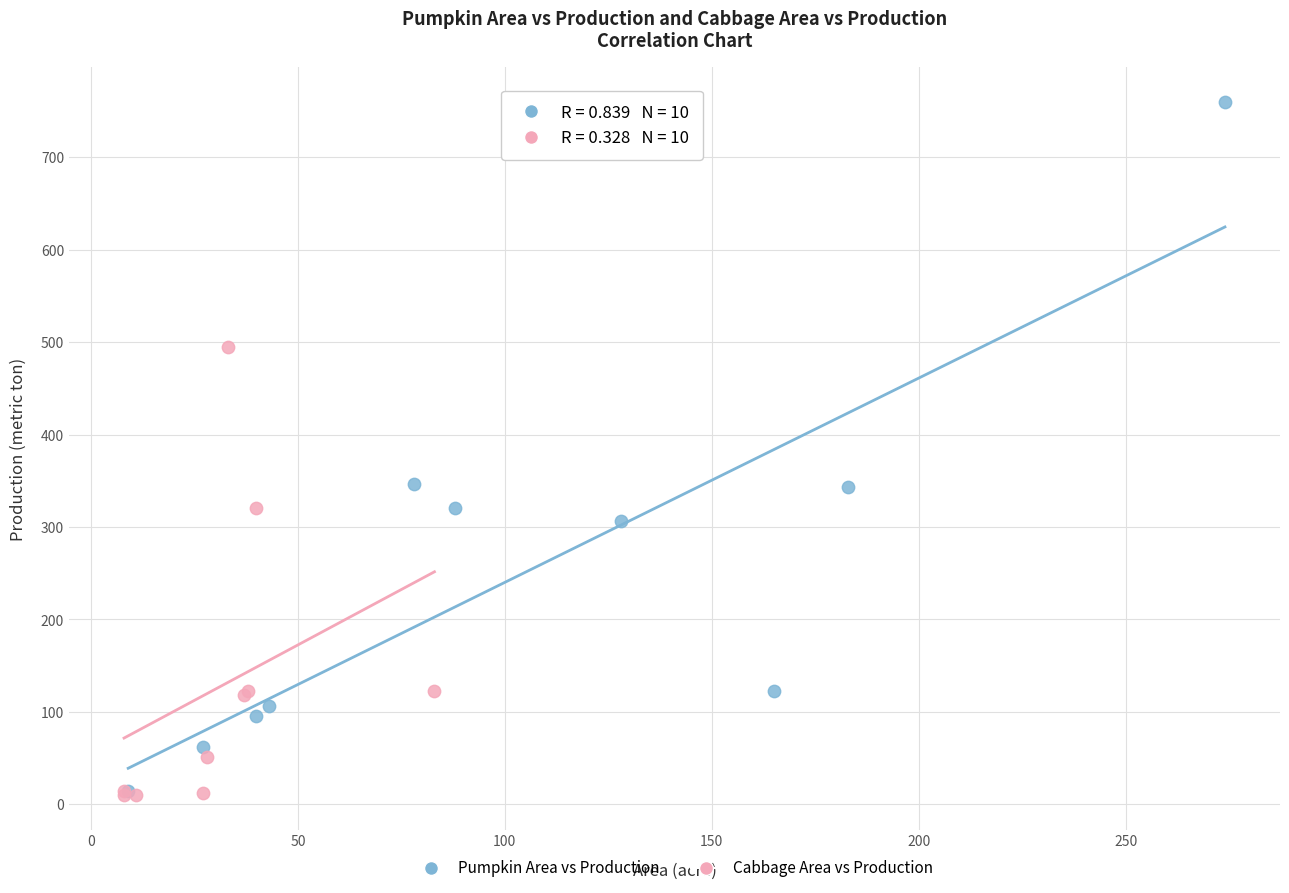

Which series has the widest spread of Y values?

Pumpkin Area vs Production